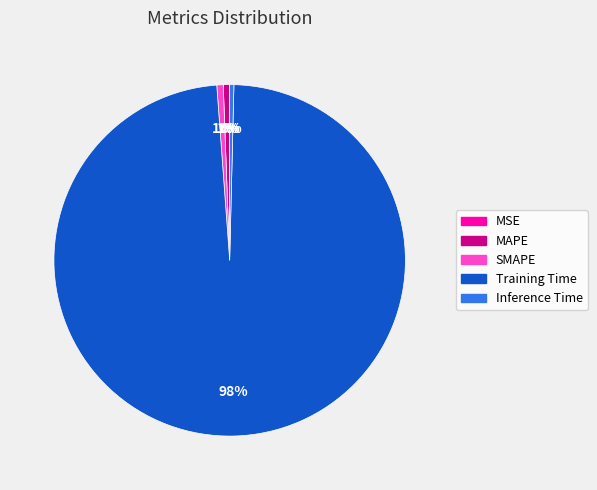

Is it true that SMAPE is 1% of the pie?

True